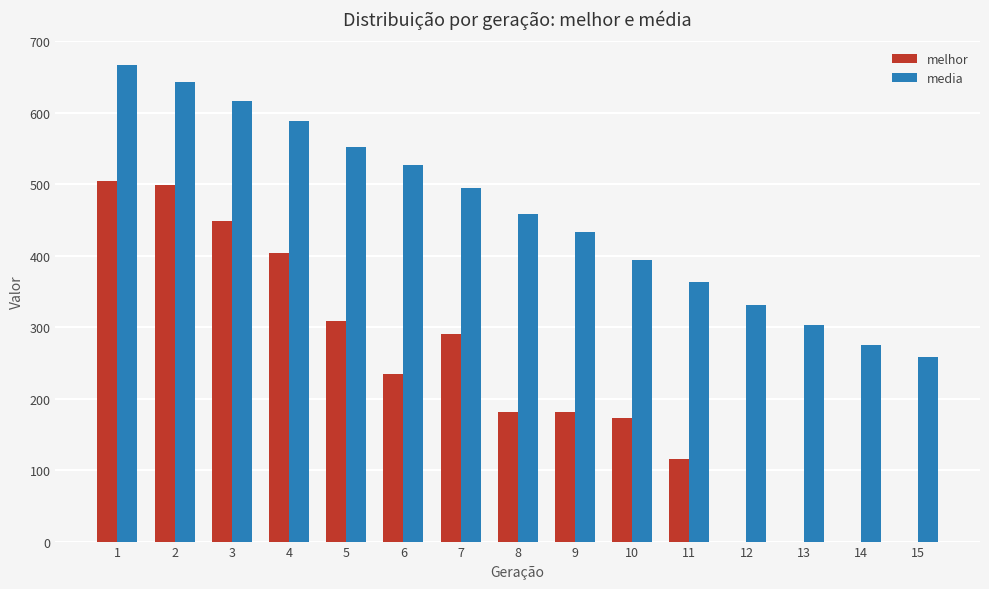

What are all the series names shown in the legend?

melhor, media